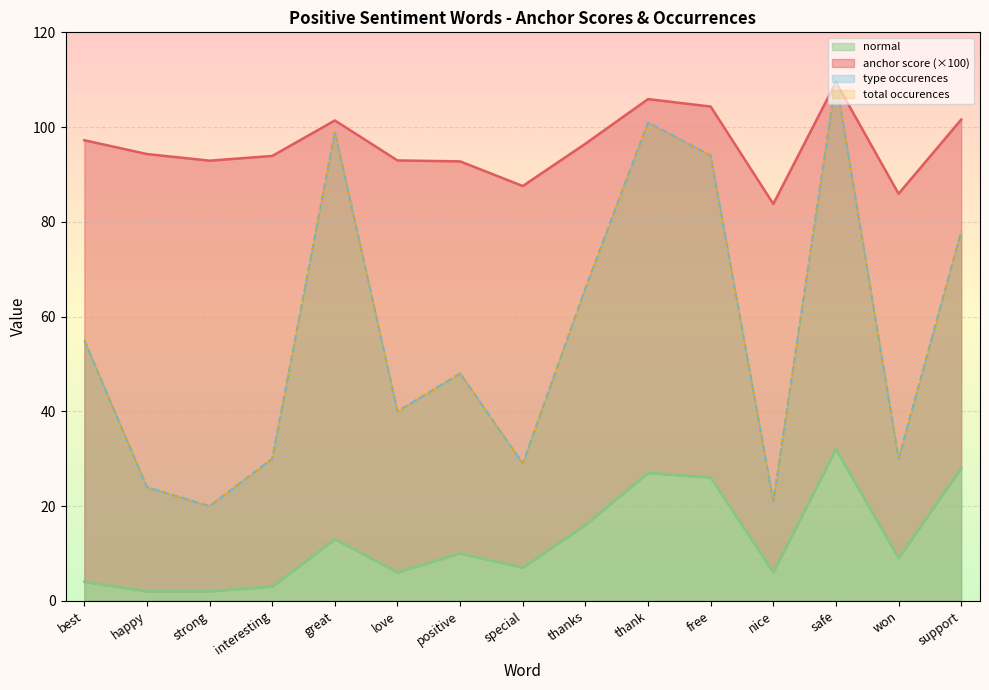

Between safe and nice, which is larger?

safe